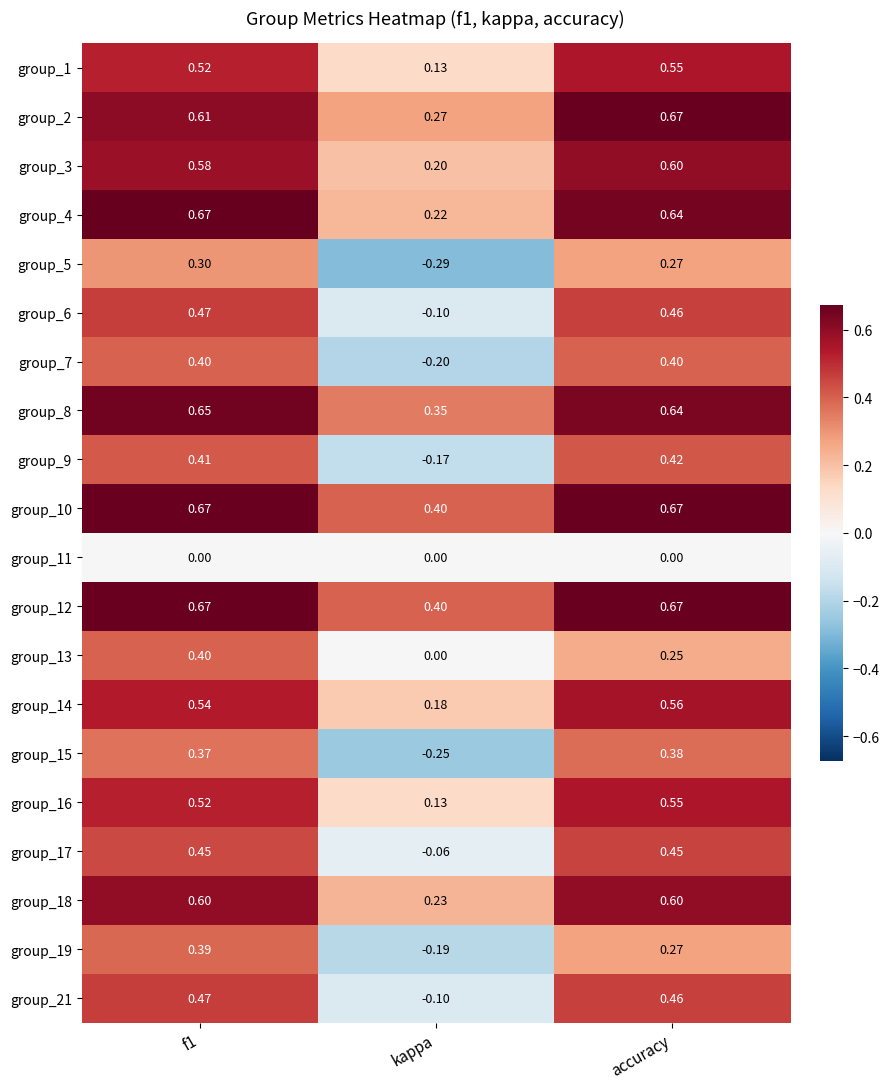

Is the value of group_5 at accuracy greater than the value of group_12 at accuracy?

No